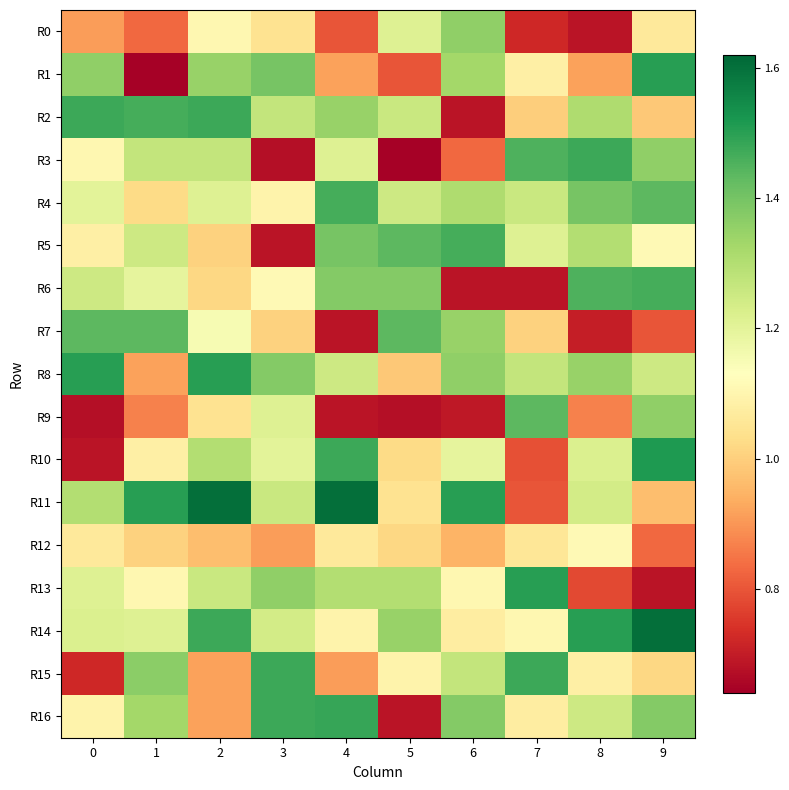

Reading right to left, list all the values displayed in this chart.

row_0: 1.1	0.7	0.7	1.4	1.2	0.8	1.0	1.1	0.8	0.9
row_1: 1.5	0.9	1.1	1.3	0.8	0.9	1.4	1.3	0.6	1.4
row_2: 1.0	1.3	1.0	0.7	1.3	1.3	1.3	1.5	1.5	1.5
row_3: 1.4	1.5	1.5	0.8	0.6	1.2	0.7	1.3	1.3	1.1
row_4: 1.4	1.4	1.3	1.3	1.2	1.5	1.1	1.2	1.0	1.2
row_5: 1.1	1.3	1.2	1.5	1.4	1.4	0.7	1.0	1.2	1.1
row_6: 1.5	1.5	0.7	0.7	1.4	1.4	1.1	1.0	1.2	1.2
row_7: 0.8	0.7	1.0	1.3	1.4	0.7	1.0	1.2	1.4	1.4
row_8: 1.2	1.3	1.3	1.4	1.0	1.2	1.4	1.5	0.9	1.5
row_9: 1.4	0.9	1.4	0.7	0.7	0.7	1.2	1.0	0.9	0.7
row_10: 1.5	1.2	0.8	1.2	1.0	1.5	1.2	1.3	1.1	0.7
row_11: 1.0	1.2	0.8	1.5	1.0	1.6	1.3	1.6	1.5	1.3
row_12: 0.8	1.1	1.1	0.9	1.0	1.1	0.9	1.0	1.0	1.1
row_13: 0.7	0.8	1.5	1.1	1.3	1.3	1.4	1.3	1.1	1.2
row_14: 1.6	1.5	1.1	1.1	1.3	1.1	1.2	1.5	1.2	1.2
row_15: 1.0	1.1	1.5	1.3	1.1	0.9	1.5	0.9	1.4	0.7
row_16: 1.4	1.2	1.1	1.4	0.7	1.5	1.5	0.9	1.3	1.1